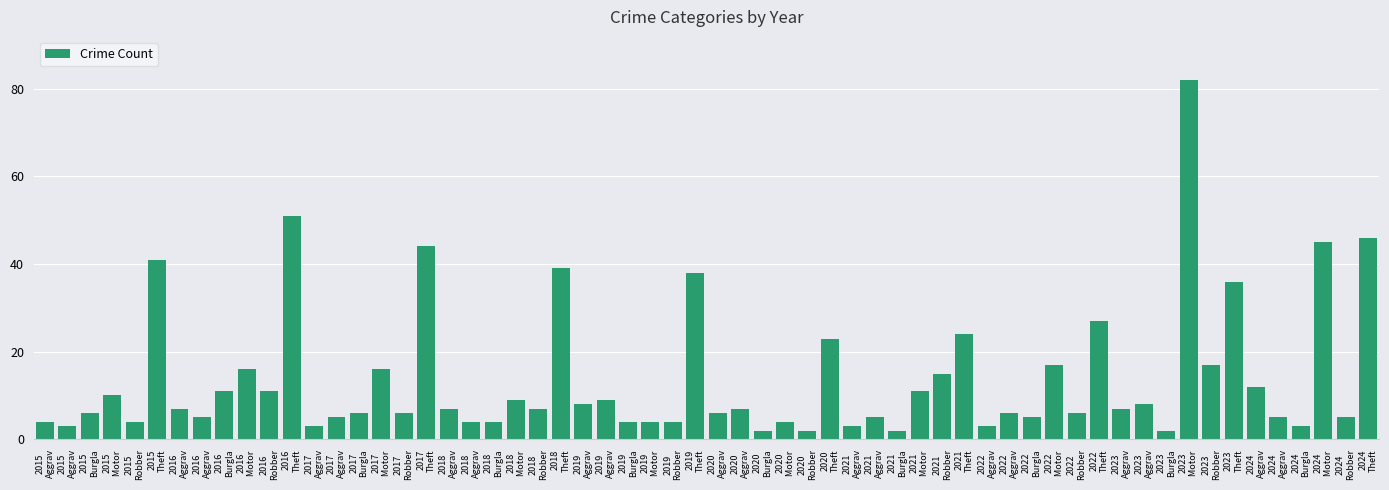

How many categories are shown in the chart?

60